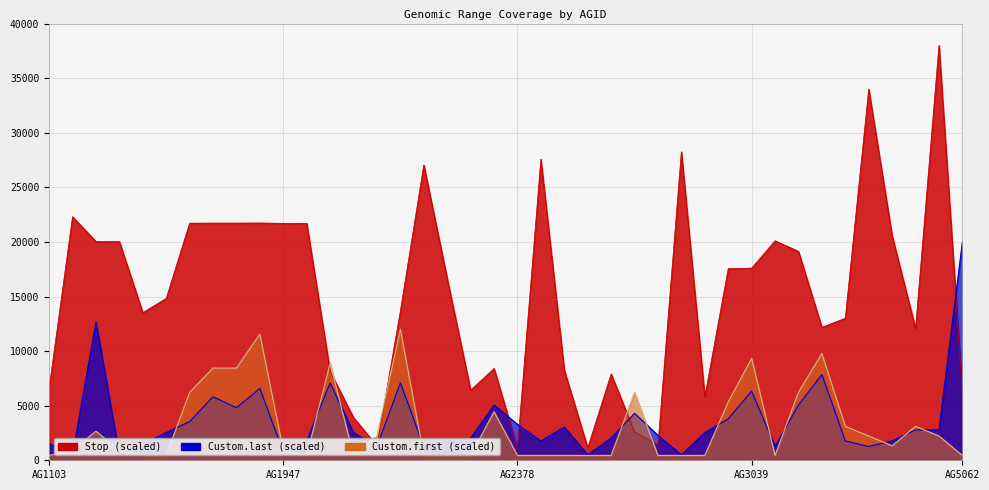

How many values in the Custom.last series are below 2531?

19